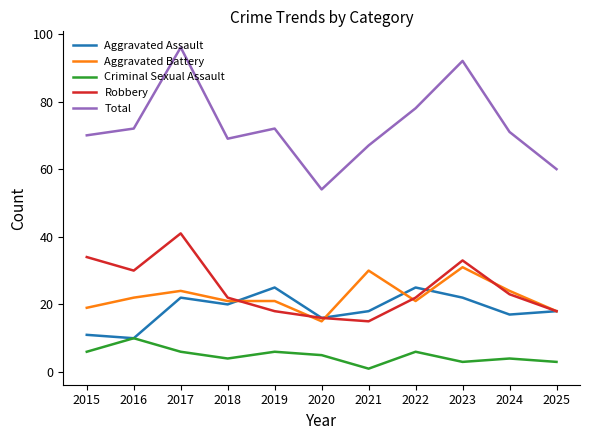

Reading left to right, what are all the values shown in this chart?

Aggravated Assault: 2015=11	2016=10	2017=22	2018=20	2019=25	2020=16	2021=18	2022=25	2023=22	2024=17	2025=18
Aggravated Battery: 2015=19	2016=22	2017=24	2018=21	2019=21	2020=15	2021=30	2022=21	2023=31	2024=24	2025=18
Criminal Sexual Assault: 2015=6	2016=10	2017=6	2018=4	2019=6	2020=5	2021=1	2022=6	2023=3	2024=4	2025=3
Robbery: 2015=34	2016=30	2017=41	2018=22	2019=18	2020=16	2021=15	2022=22	2023=33	2024=23	2025=18
Total: 2015=70	2016=72	2017=96	2018=69	2019=72	2020=54	2021=67	2022=78	2023=92	2024=71	2025=60